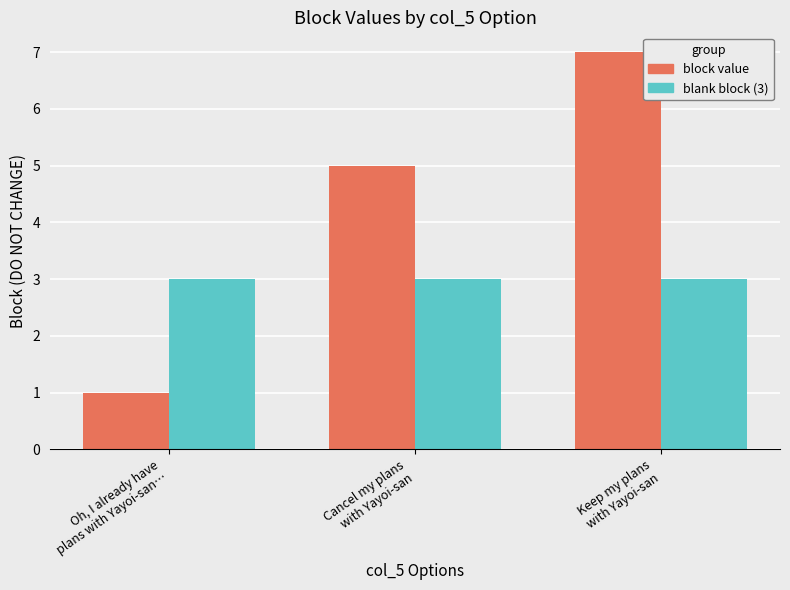

Read the block value value at Oh, I already have
plans with Yayoi-san….

1